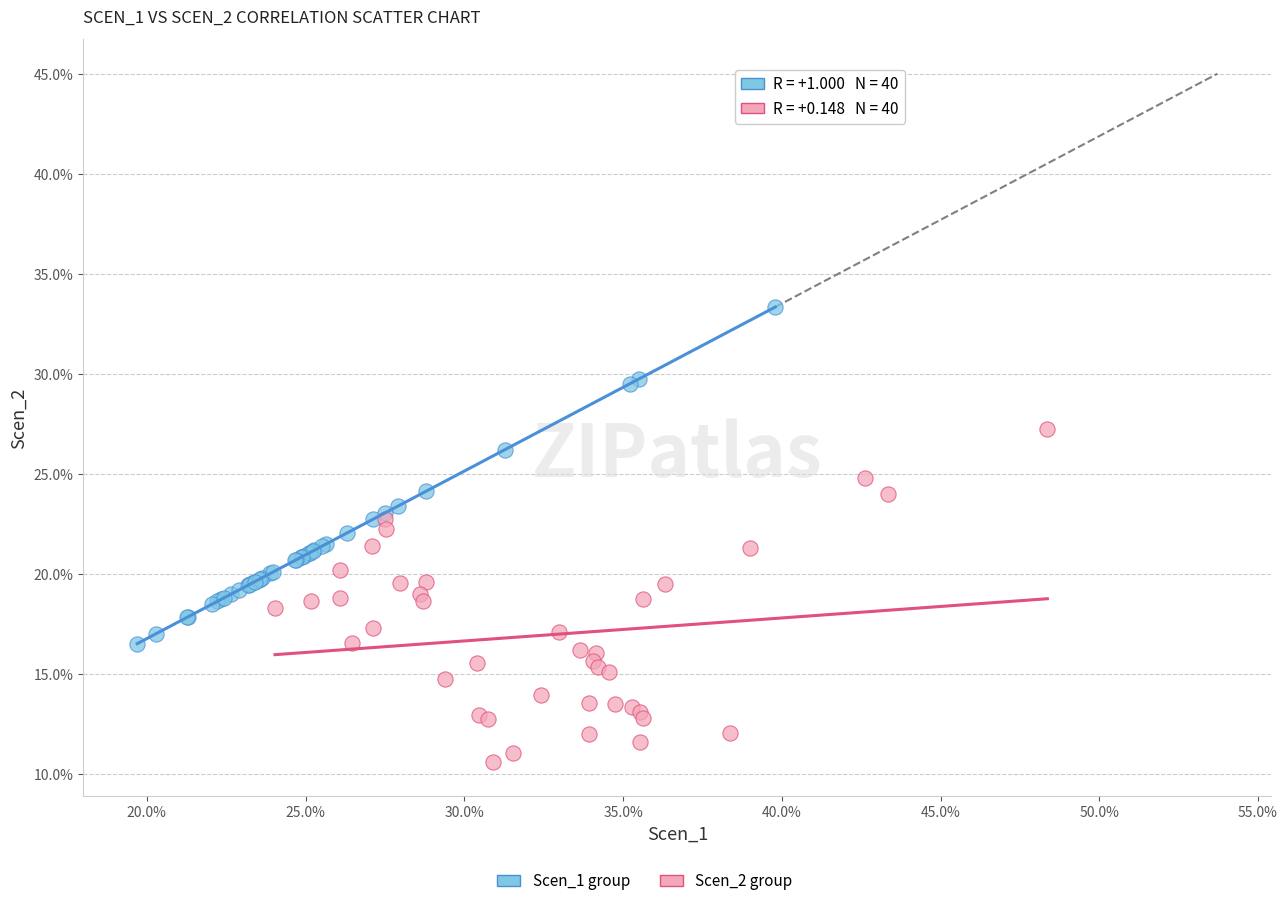

Which series contains the lowest Y value?

Scen_2 group